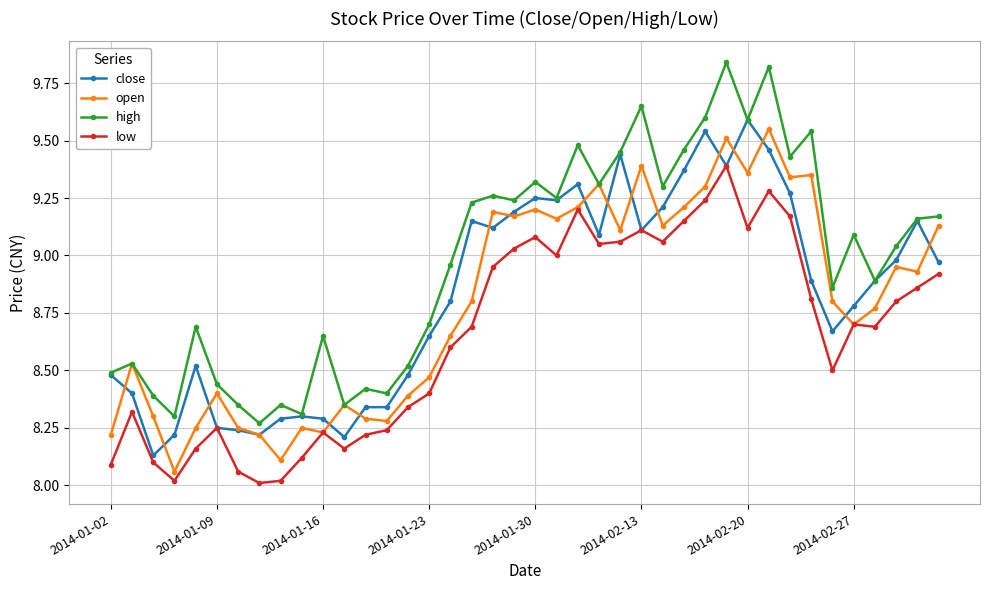

Which series has the largest total across all categories?

high